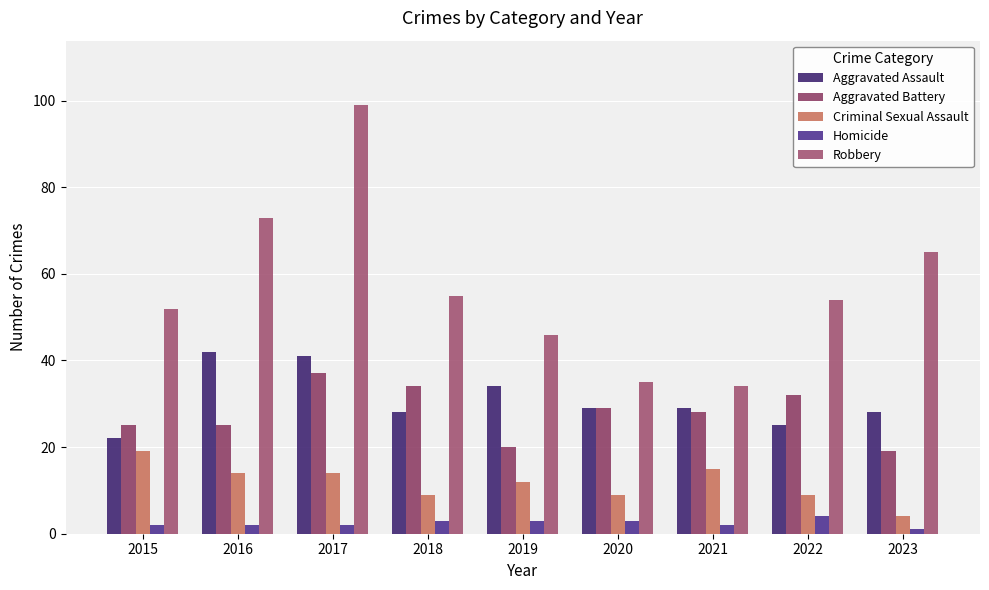

How many Homicide values are between 2 and 3?

7